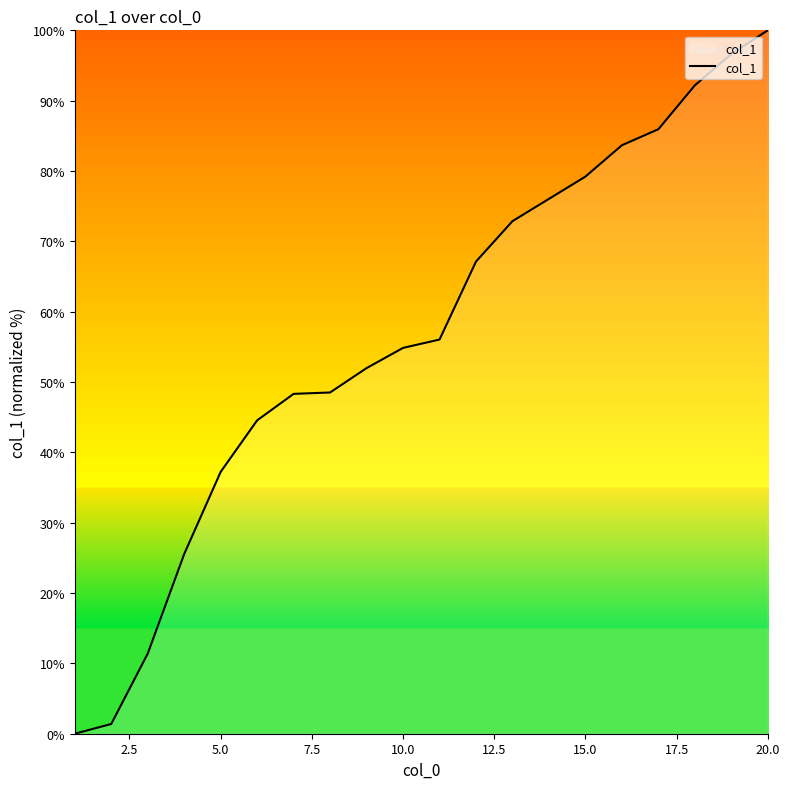

What is the greatest value displayed?

100.0